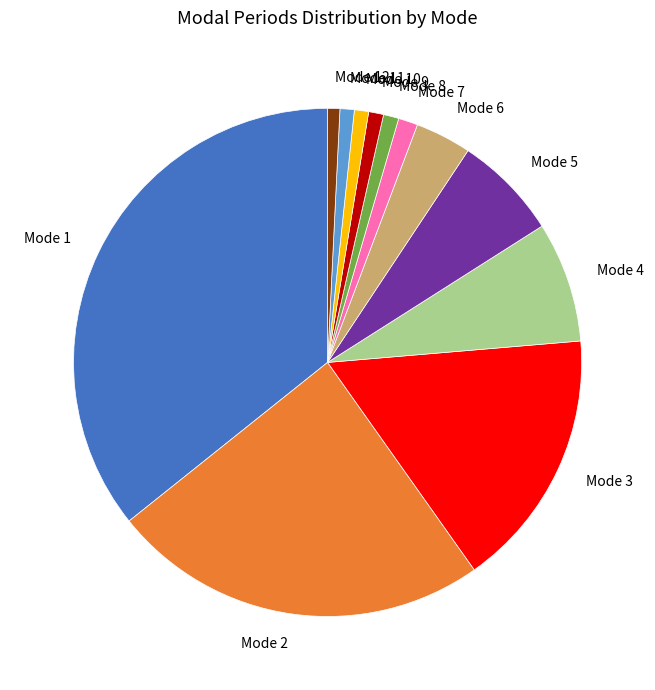

What is the largest slice in the pie chart?

Mode 1